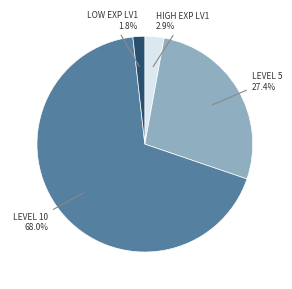

Is there any slice that represents more than half of the pie?

Yes